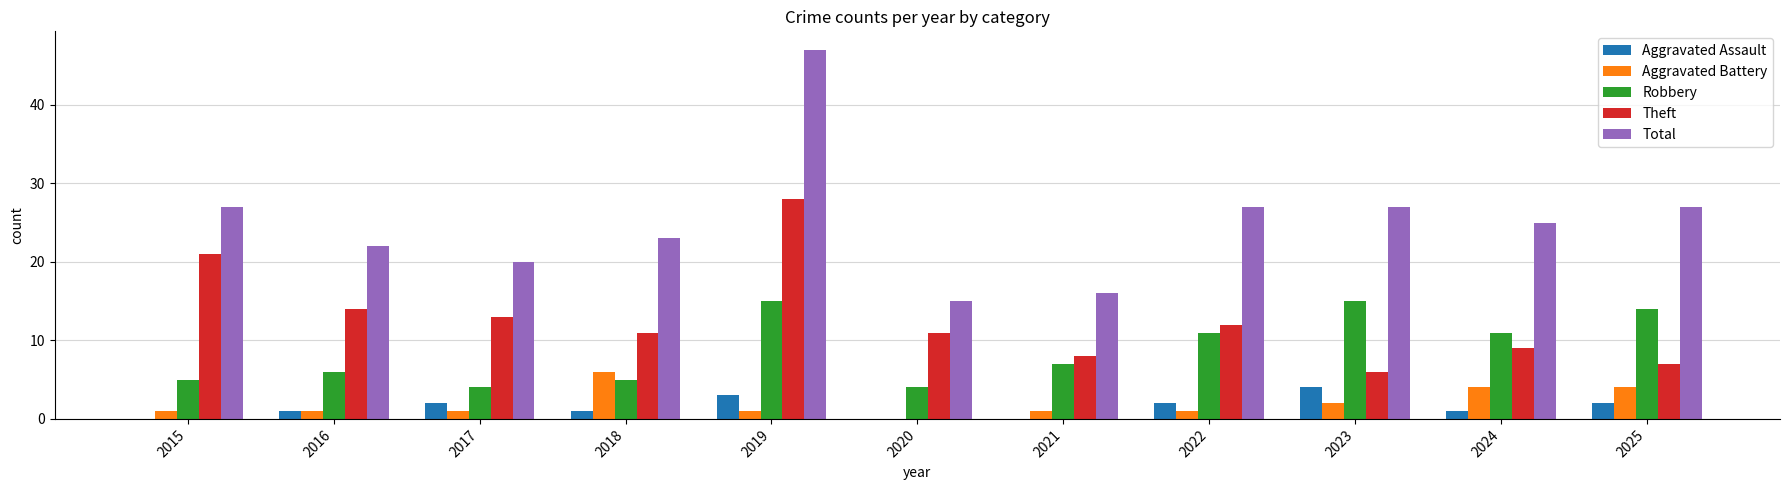

What is the highest value of the Aggravated Battery series?

6